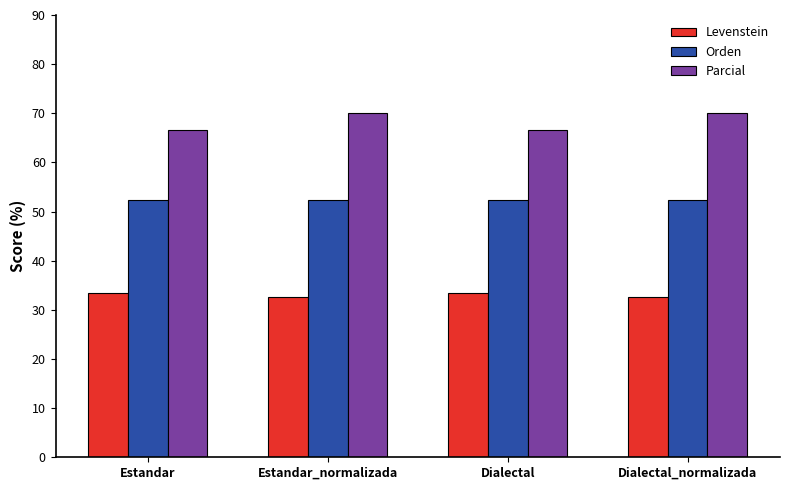

At how many categories does at least one series exceed 41?

4